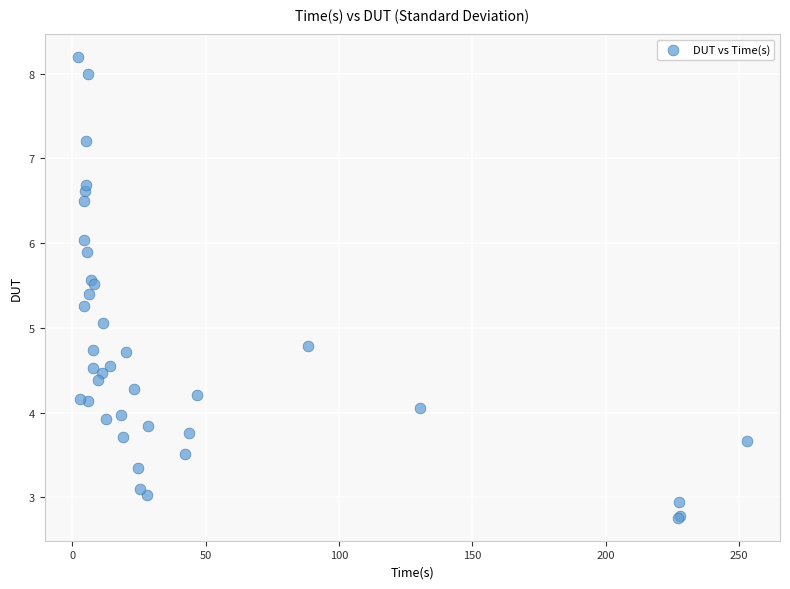

What Y value in the scatter plot is closest to 5?

5.1